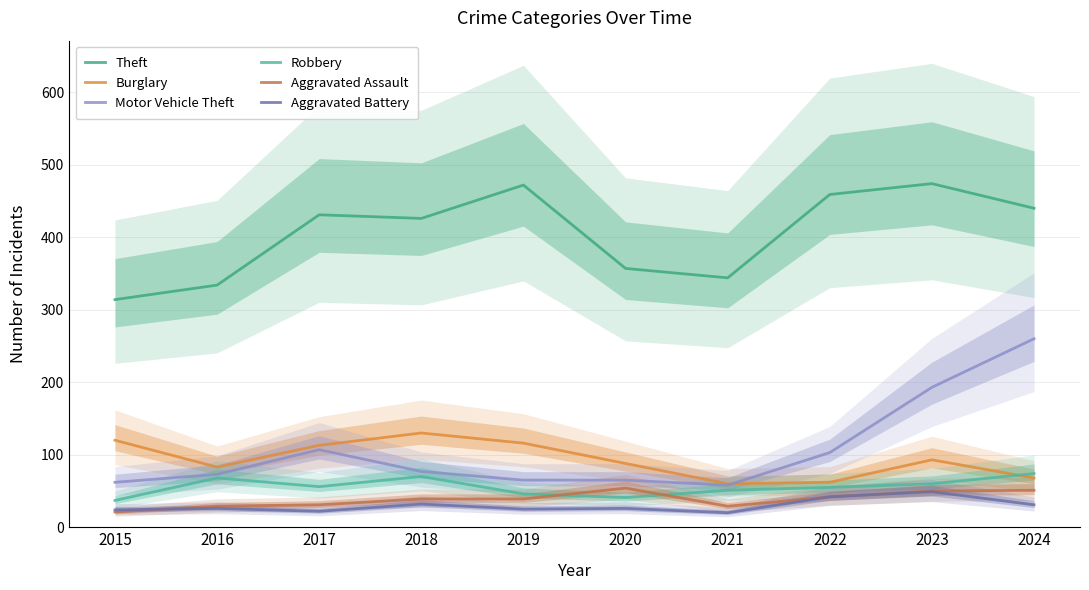

What is the average value of the Robbery series?

56